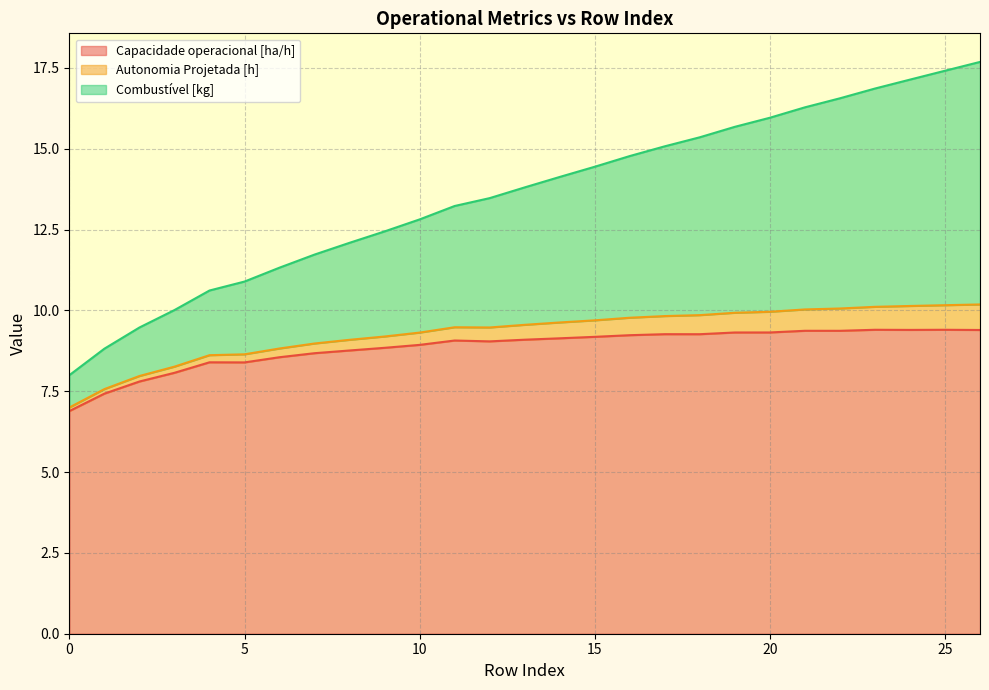

What is the maximum value for Capacidade operacional [ha/h]?

9.4